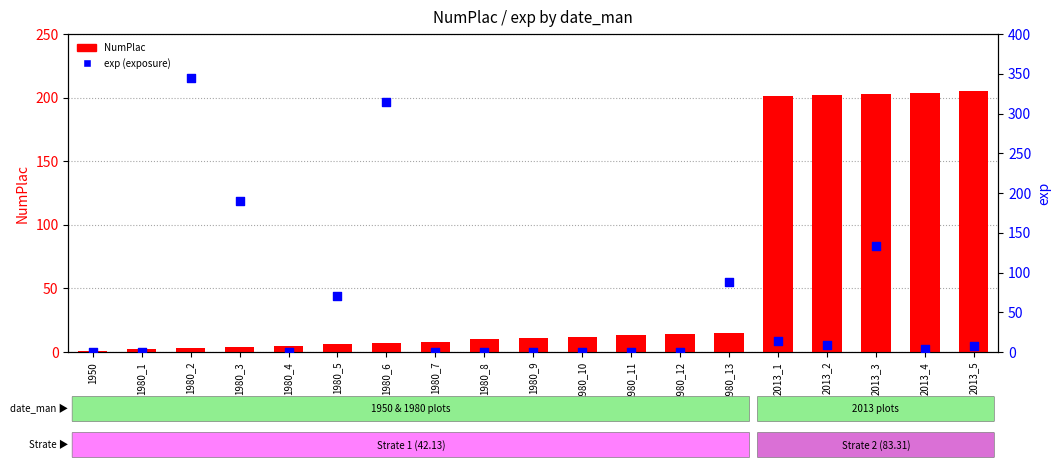

What is the total value across all series at 1980_9?

11